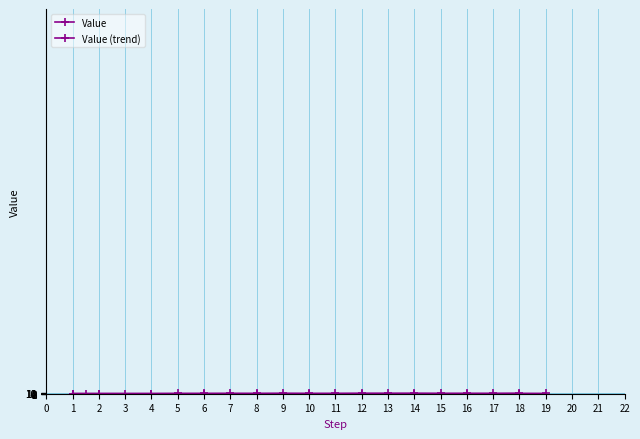

True or false: the data has more than 2 interior local peaks.

True